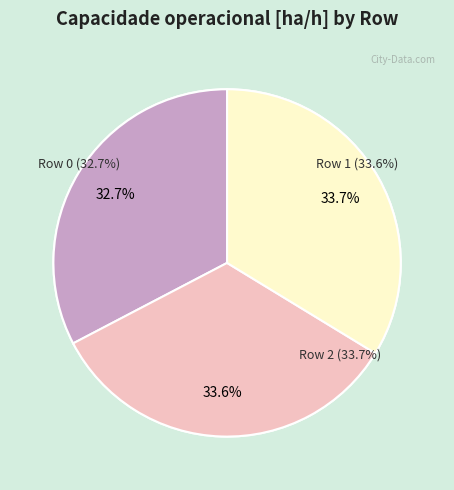

True or false: Row 1 accounts for 45% of the total.

False